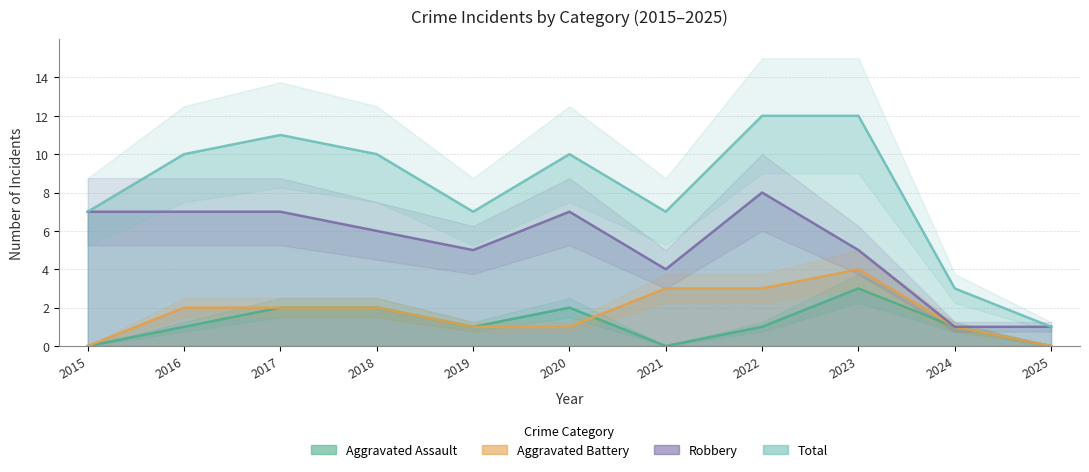

What is the sum of all Aggravated Battery values?

19